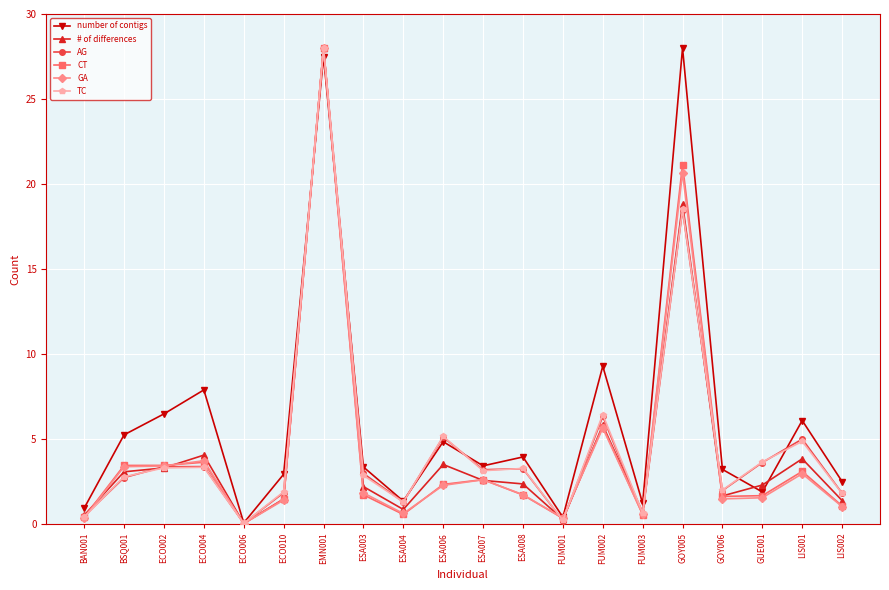

What position from the left is BAN001?

1